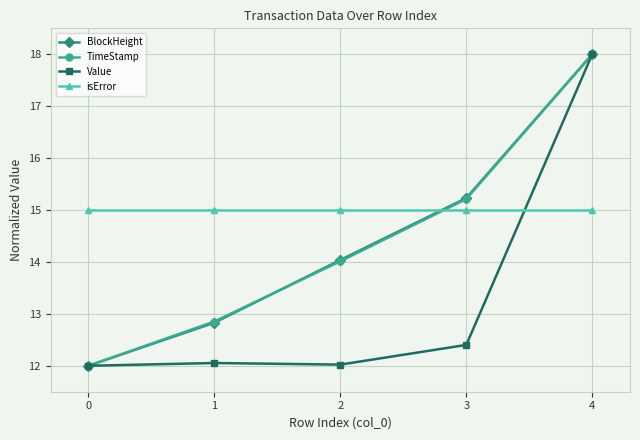

True or false: TimeStamp has more than 2 points higher than both neighbors.

False